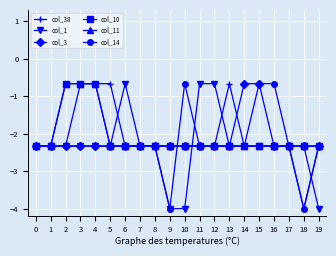

Does the chart have visible grid lines?

Yes